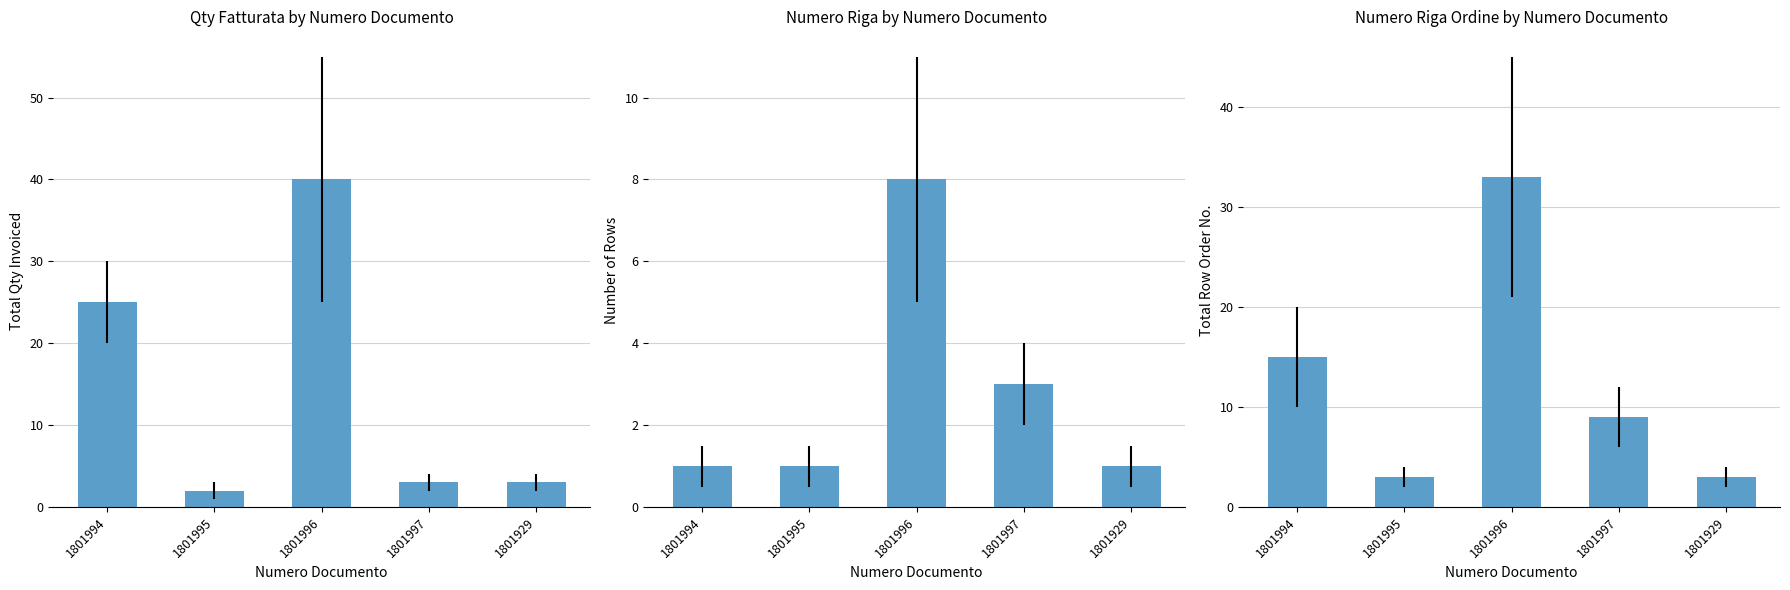

List the labels in order of Numero riga ordine value, largest first.

1801996, 1801994, 1801997, 1801995, 1801929